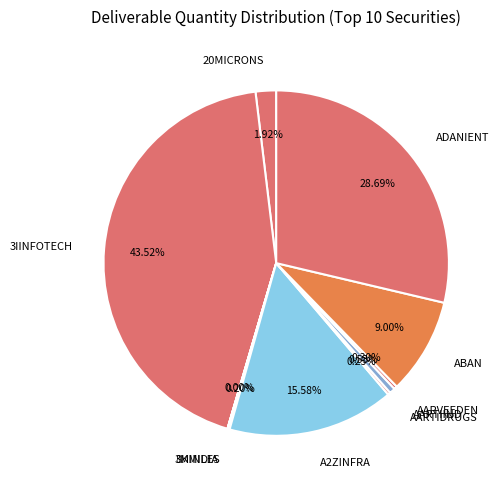

Does any single category account for the majority?

No